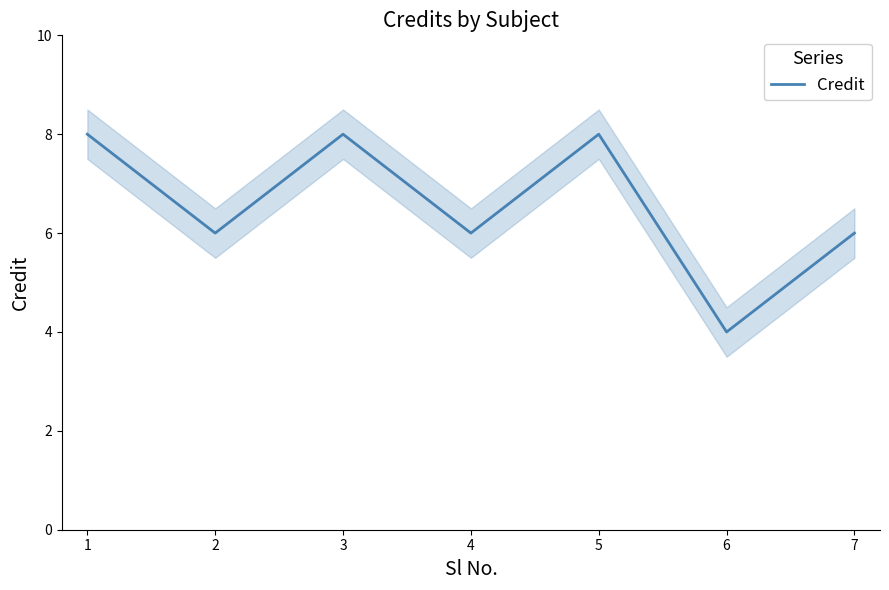

What is the sum of the values at 4 and 6?

10